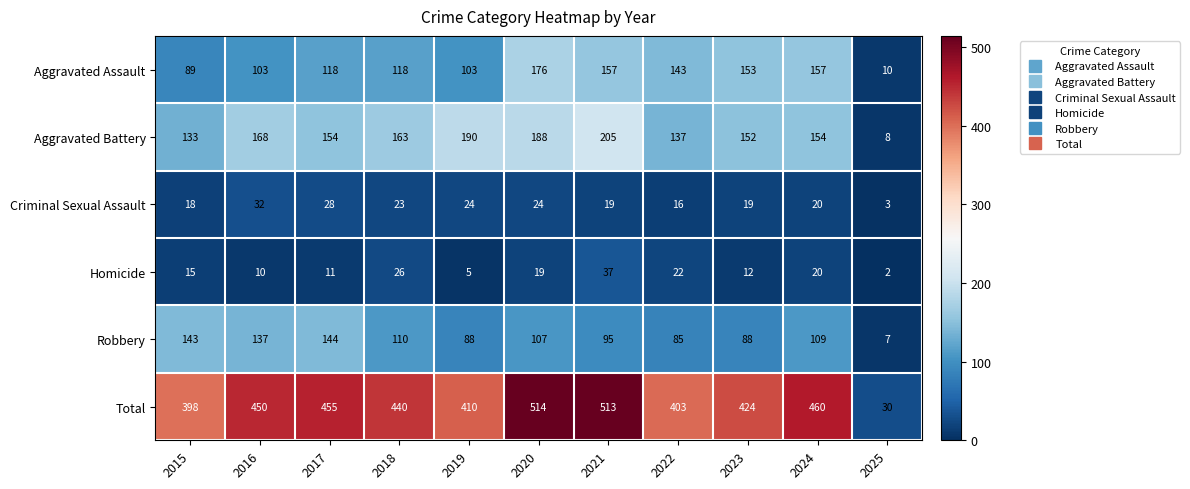

At how many categories does at least one series exceed 508?

2